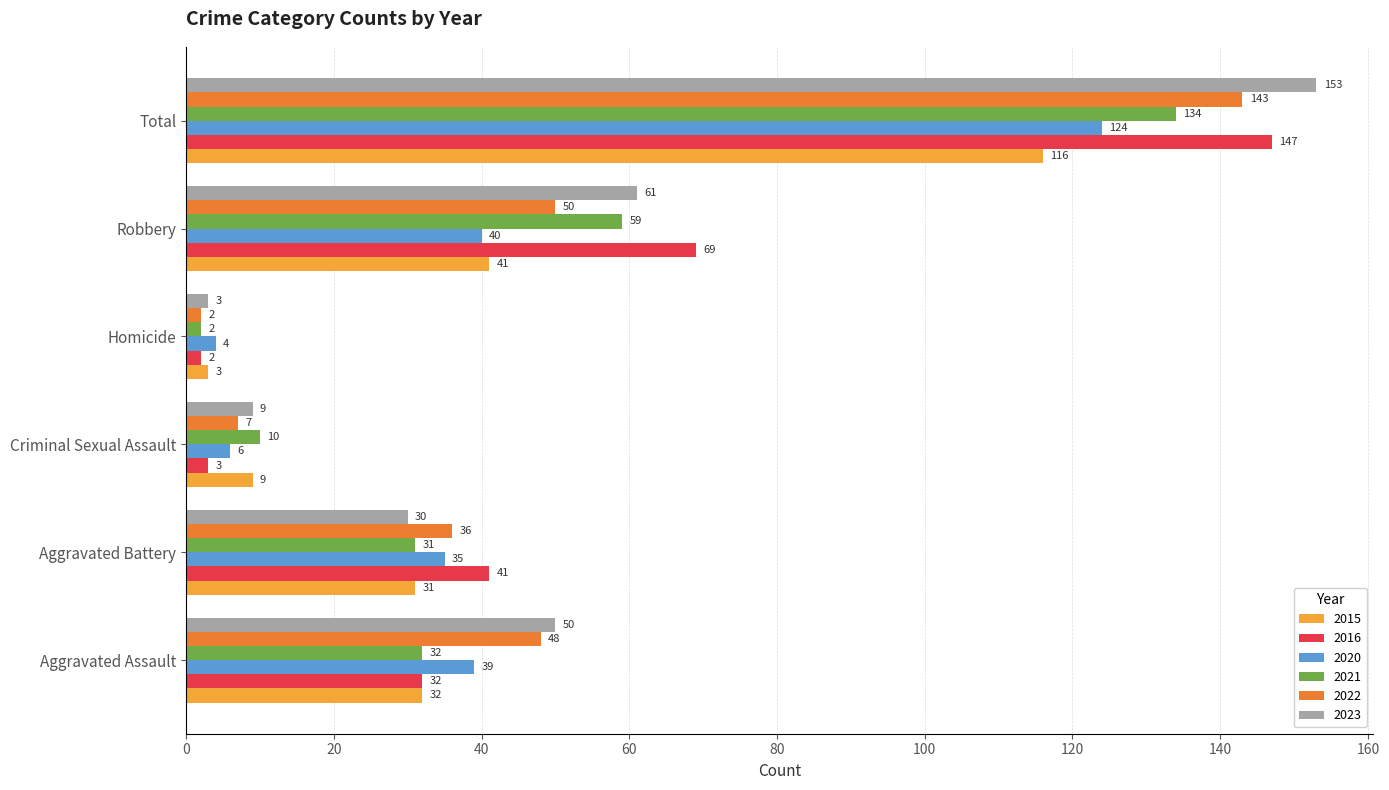

Is it true that 2016 equals 3 at Criminal Sexual Assault?

True